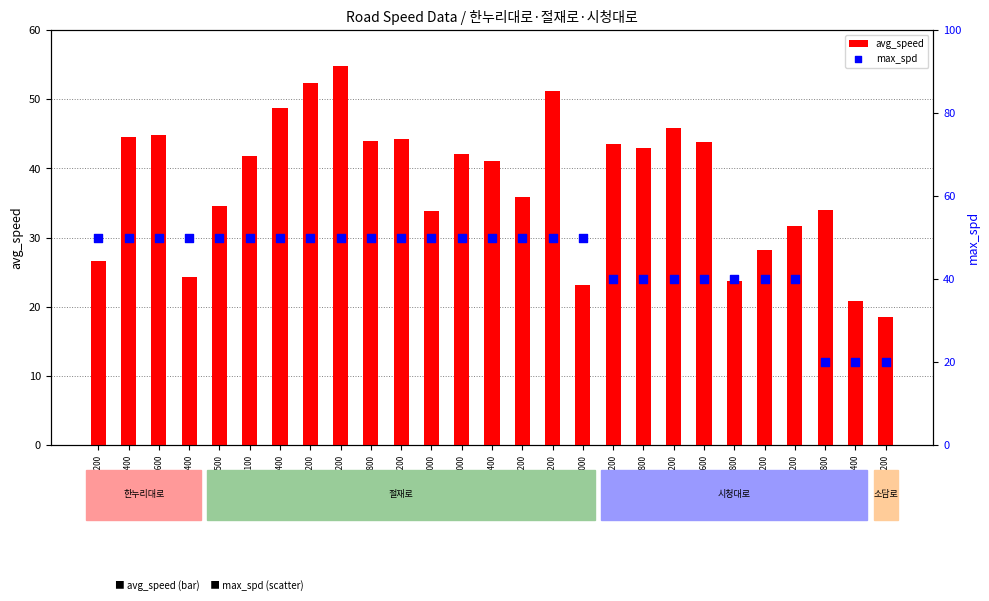

Is the value of max_spd at 4130269200 greater than the value of avg_speed at 4130175200?

Yes